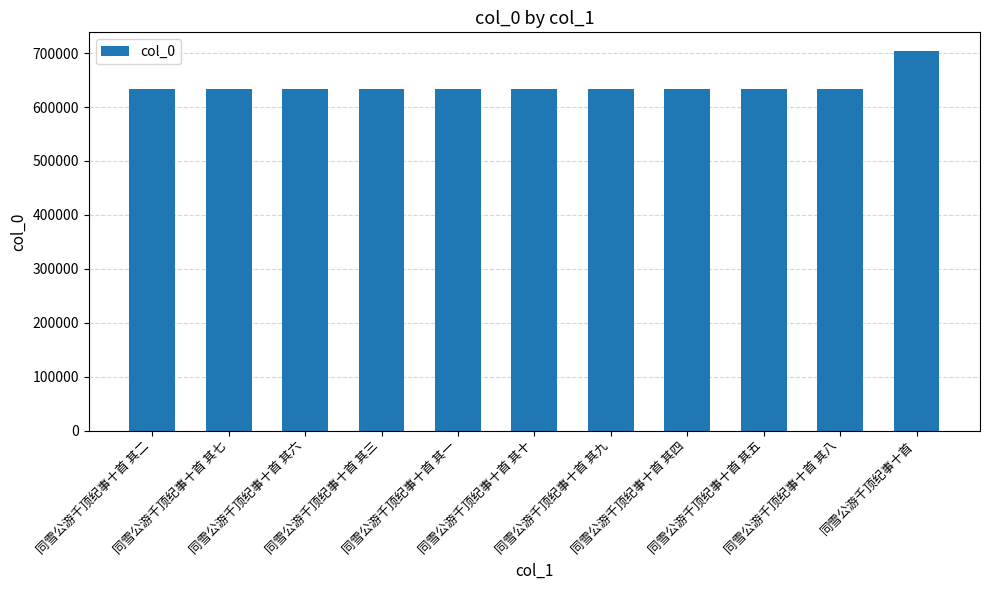

What is the approximate value at 同雪公游千顶纪事十首 其八, to the nearest 50?

632700